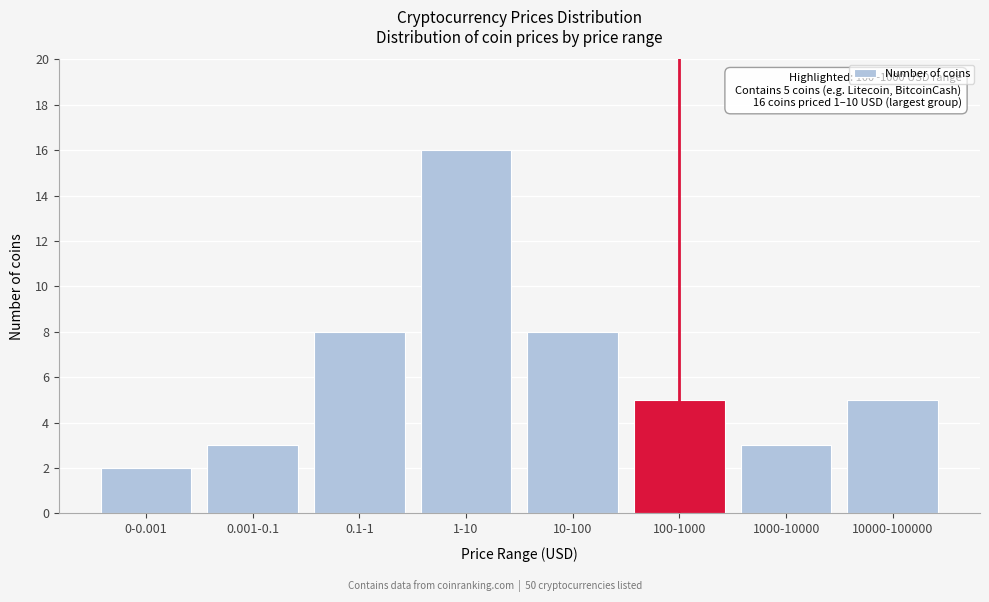

Reading left to right, list all the values displayed in this chart.

0-0.001=2	0.001-0.1=3	0.1-1=8	1-10=16	10-100=8	100-1000=5	1000-10000=3	10000-100000=5